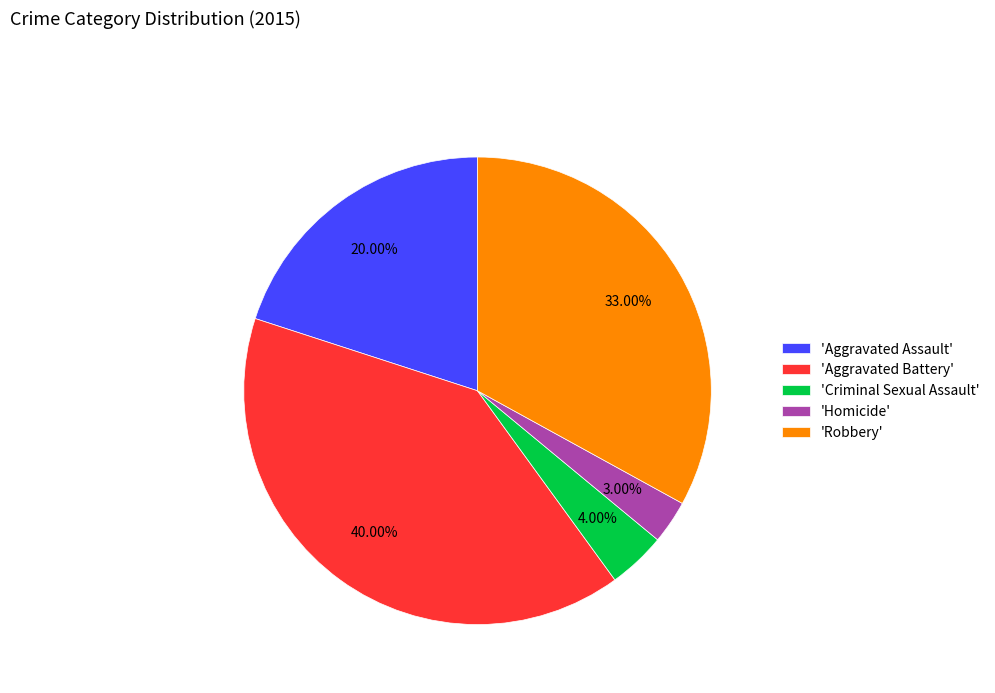

Does any single category account for the majority?

No